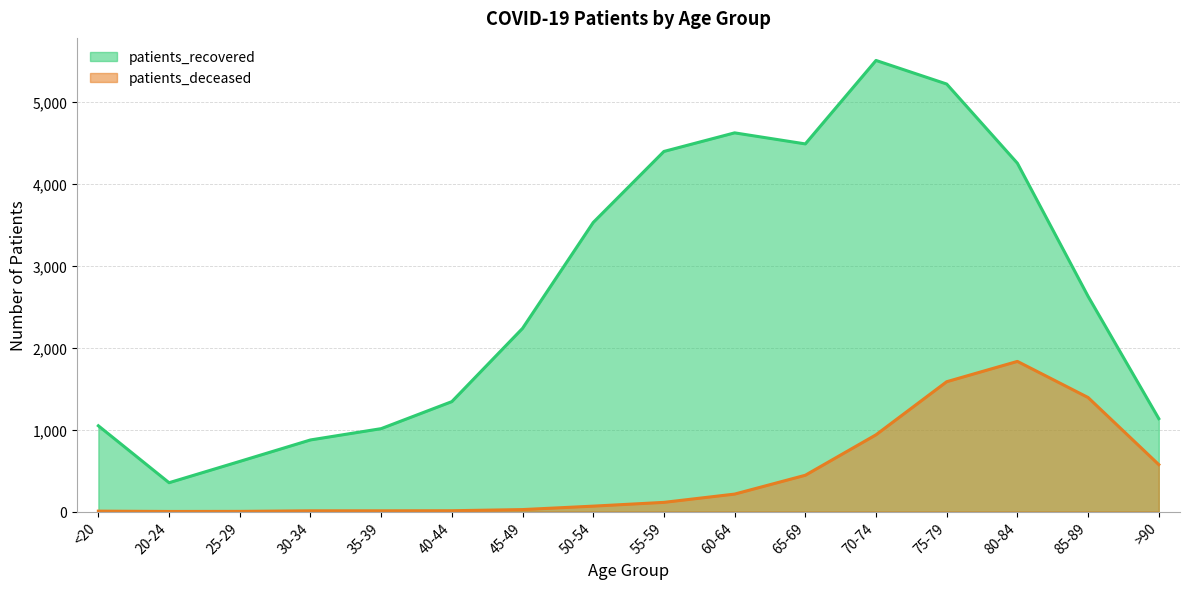

True or false: patients_recovered and patients_deceased cross at least once.

False